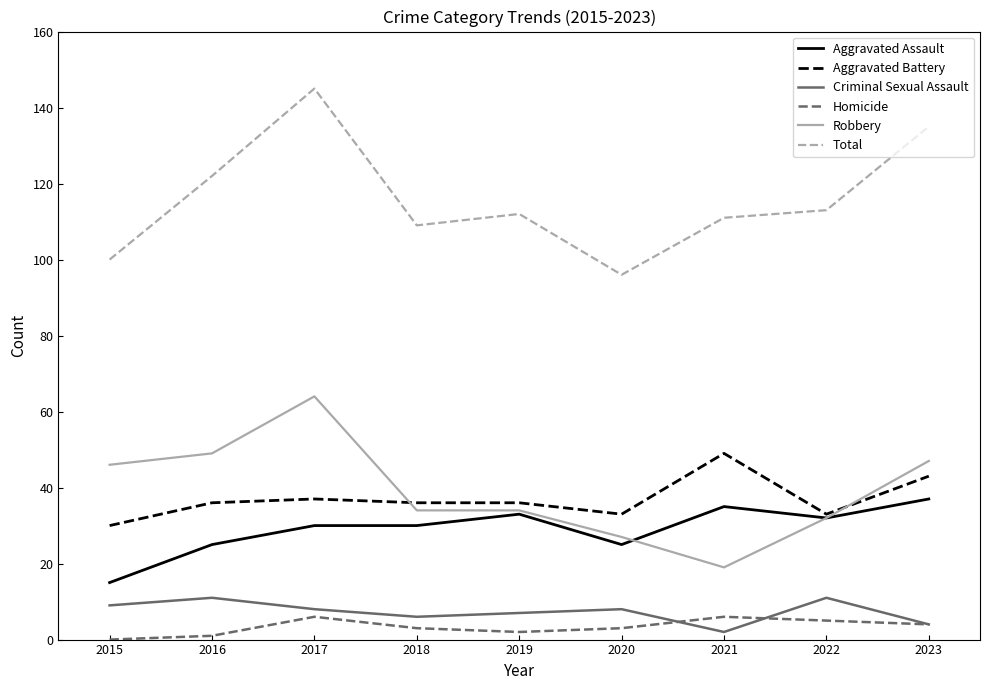

At which category is the sum across all series the highest?

2017